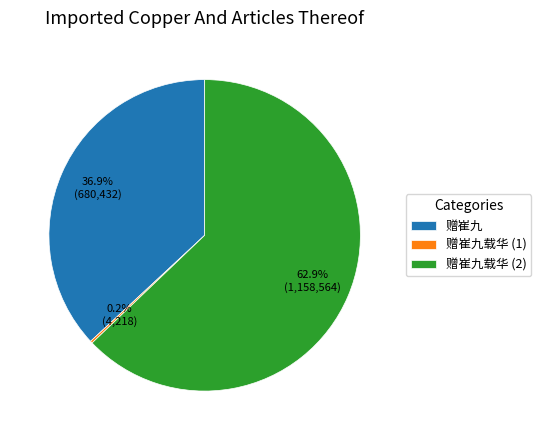

Is there any slice that represents more than half of the pie?

Yes